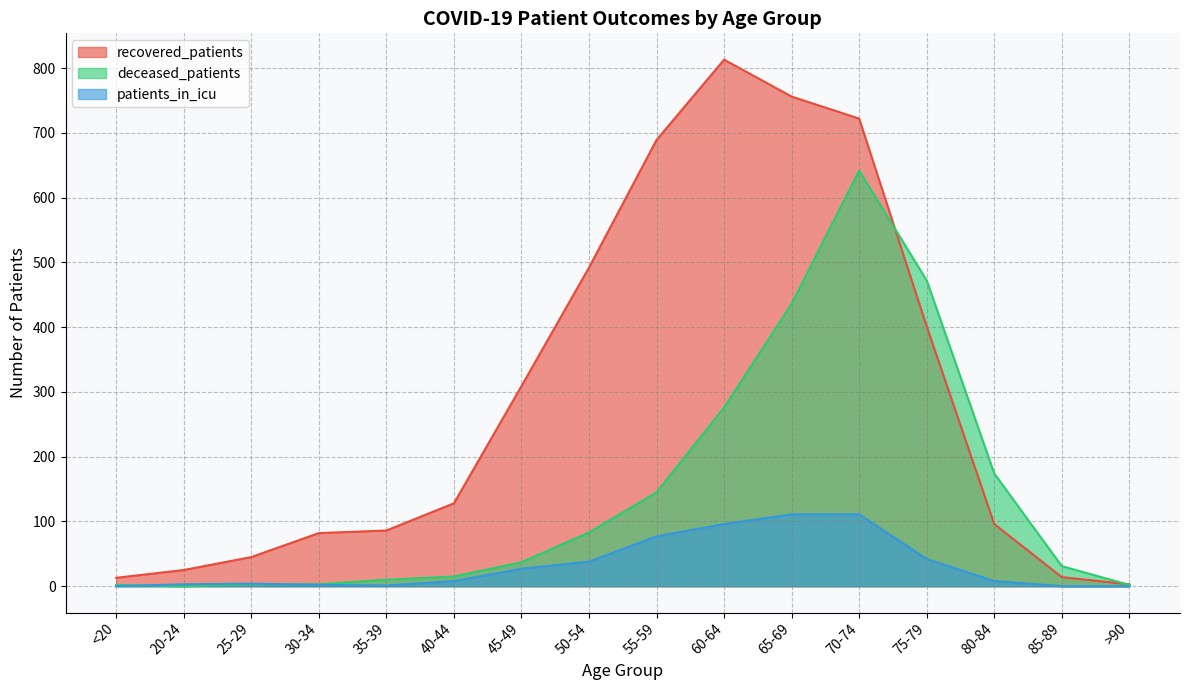

Where do recovered_patients and deceased_patients first cross each other?

70-74 and 75-79